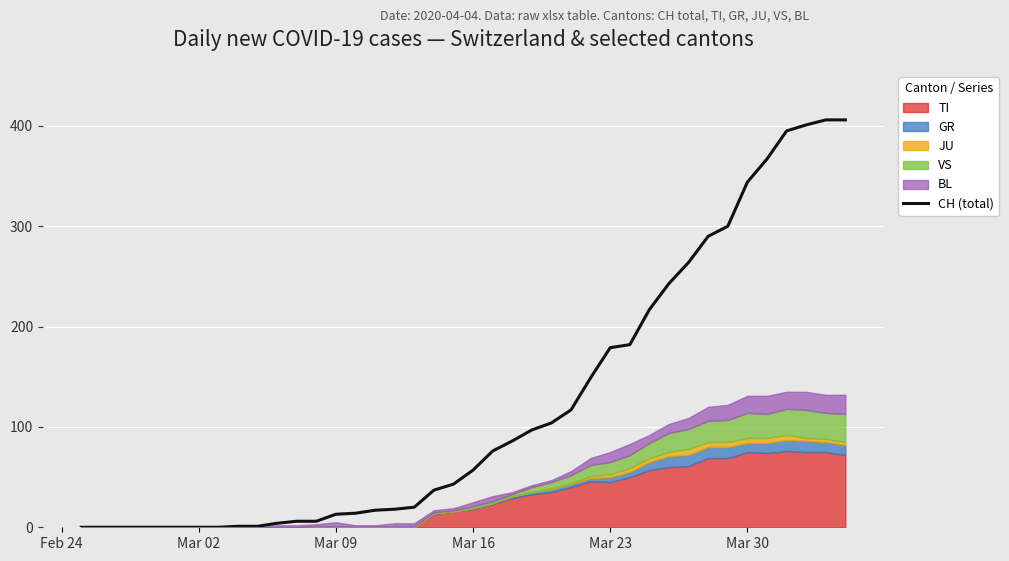

The chart shows a value of 161 at 23. True or false?

False